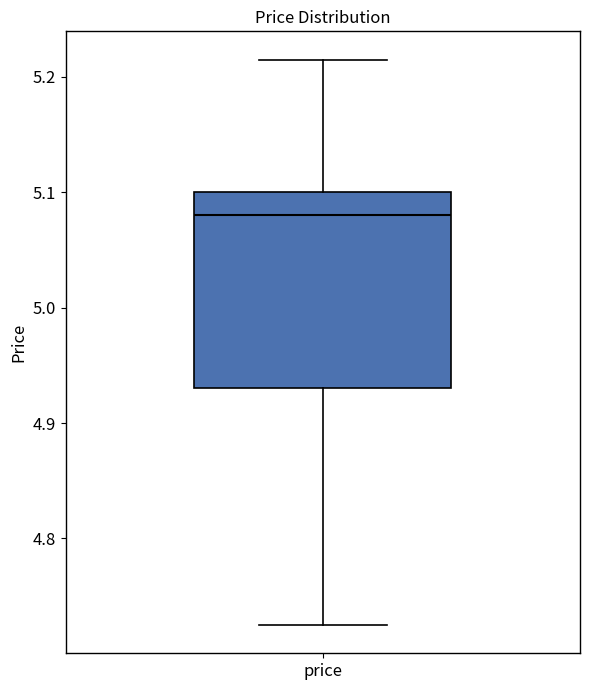

Read this box plot against the y-axis: the position of the median line, the range covered by the box, and the ends of both whiskers. The values are not printed on the chart, so give them approximately, as read against the axis.

median 5.08, box 4.93 to 5.10, whiskers 4.72 to 5.22